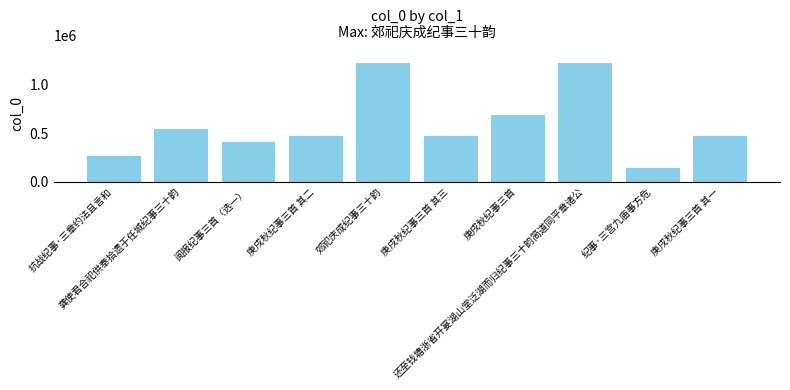

What is the difference between the maximum and minimum values?

1070183